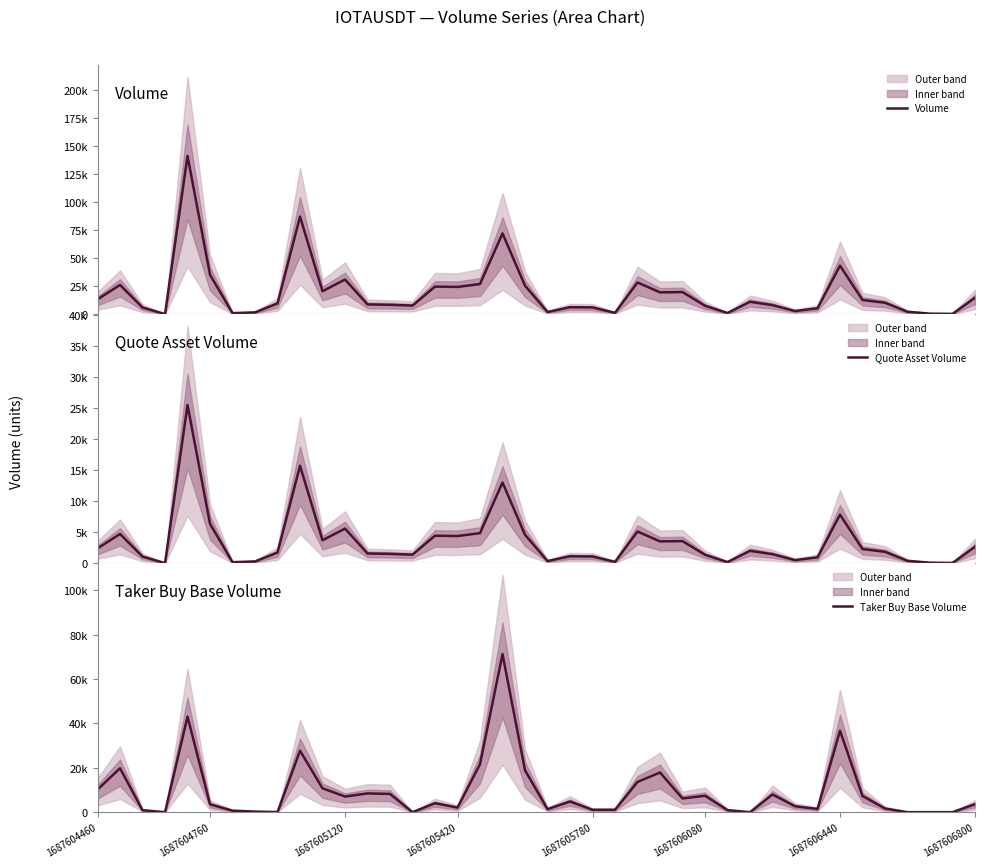

What is the total value across all series at 23?

2416.4